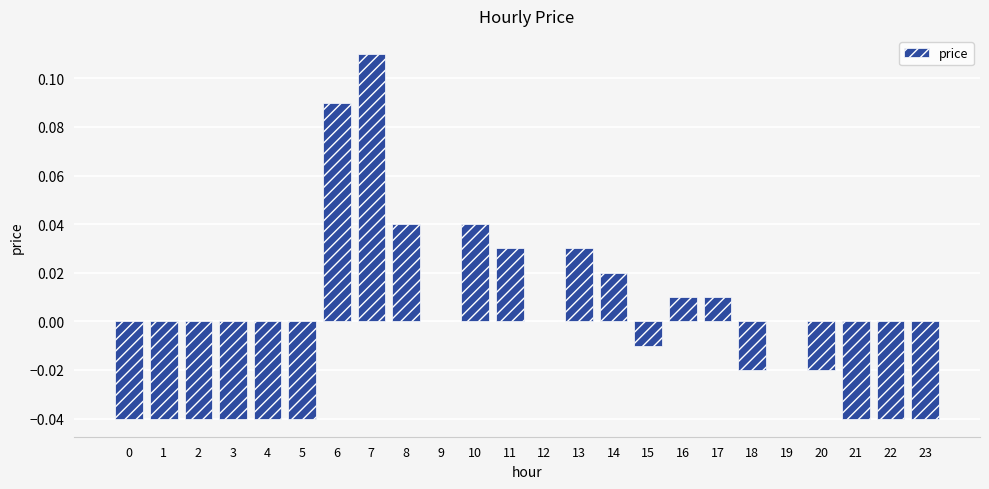

Which has a higher value, 15 or 13?

13